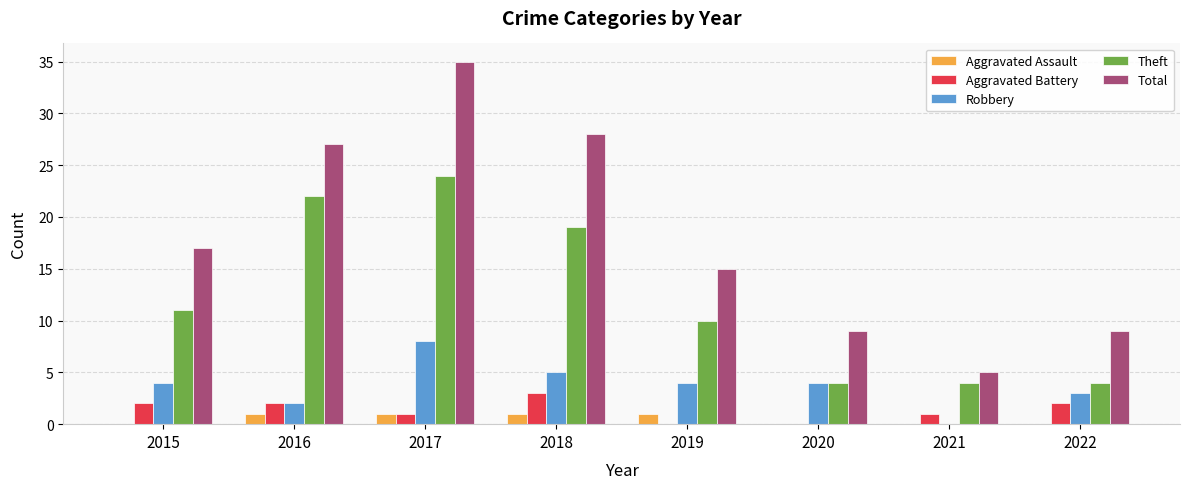

Which series has the largest total across all categories?

Total